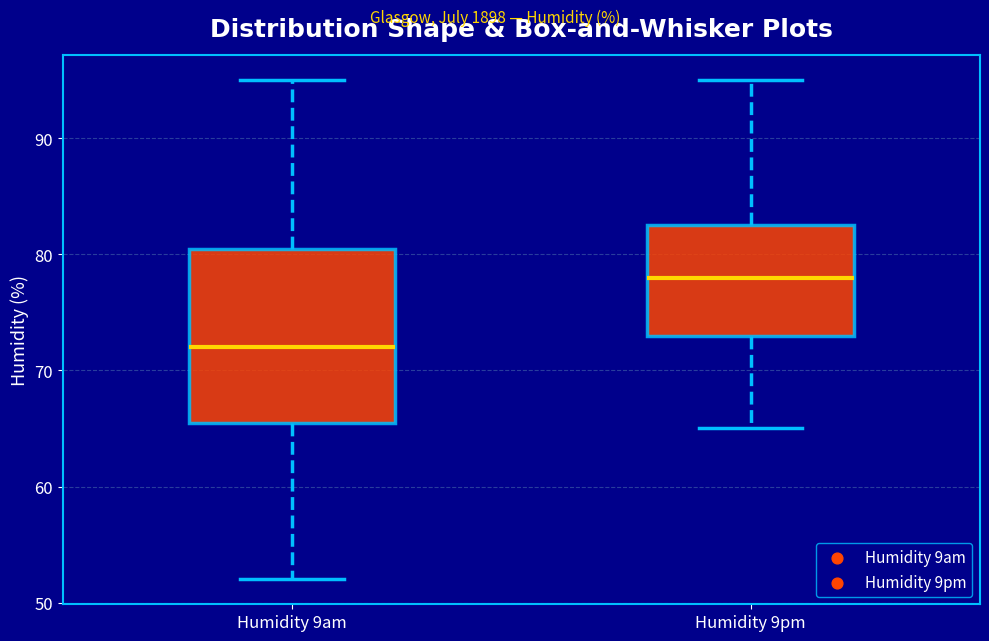

Reading left to right, read every box against the y-axis: the position of its median line, the range the box covers, and the ends of its whiskers. The values are not printed on the chart, so give them approximately, as read against the axis.

Humidity 9am: median 72, box 66 to 81, whiskers 52 to 95
Humidity 9pm: median 78, box 73 to 83, whiskers 65 to 95